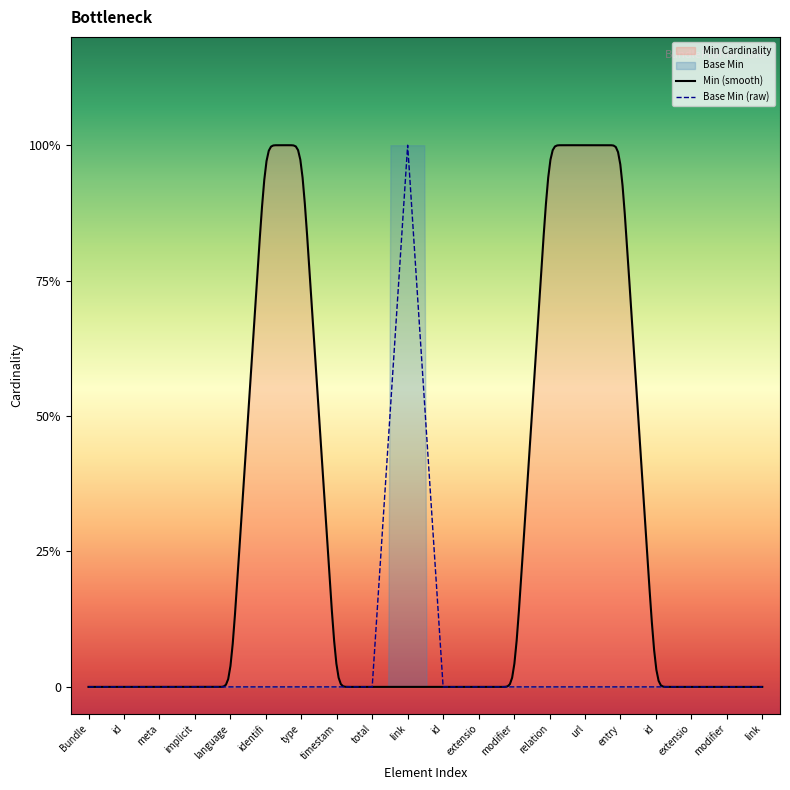

At which category does the chart reach its minimum across all series?

Bundle